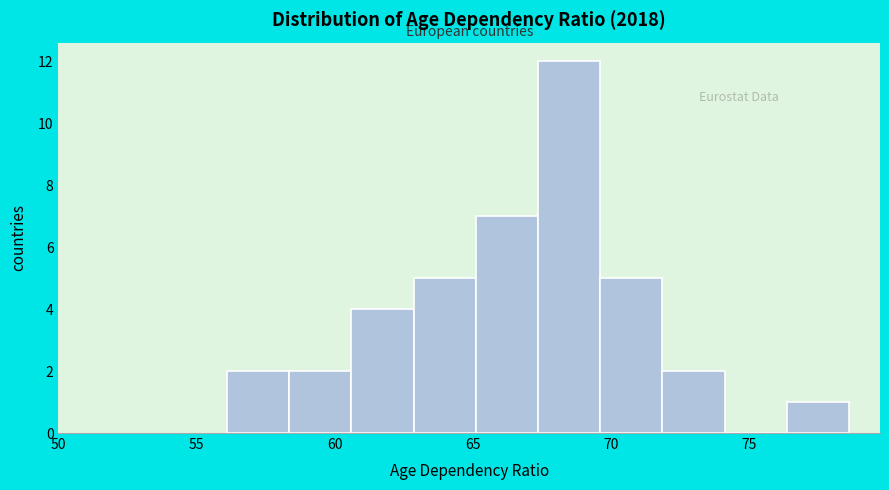

What is the height of the bar covering 56.10 to 58.35 on the x-axis? Neither the bar edges nor the heights are printed on the chart, so give them approximately, as read against the axes.

2